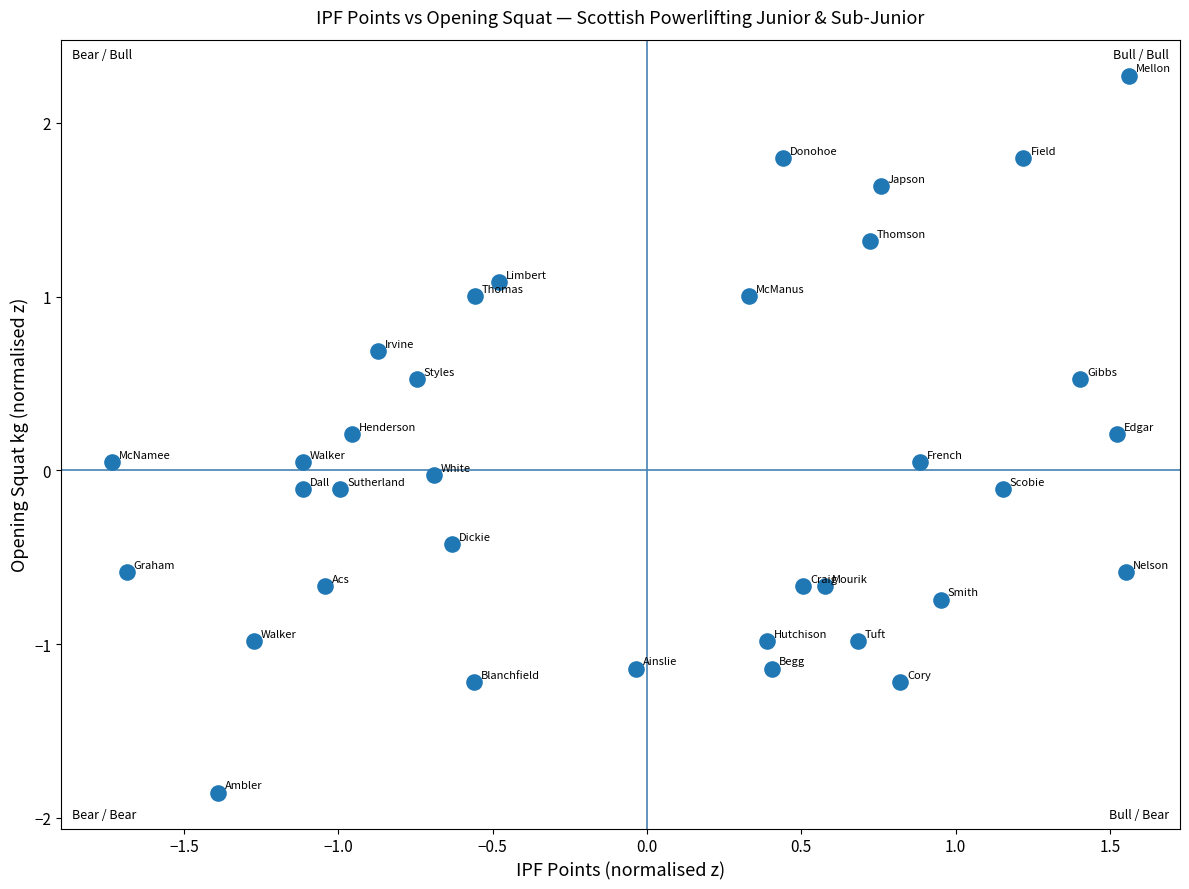

What is the range of Y values (max minus min)?

4.1